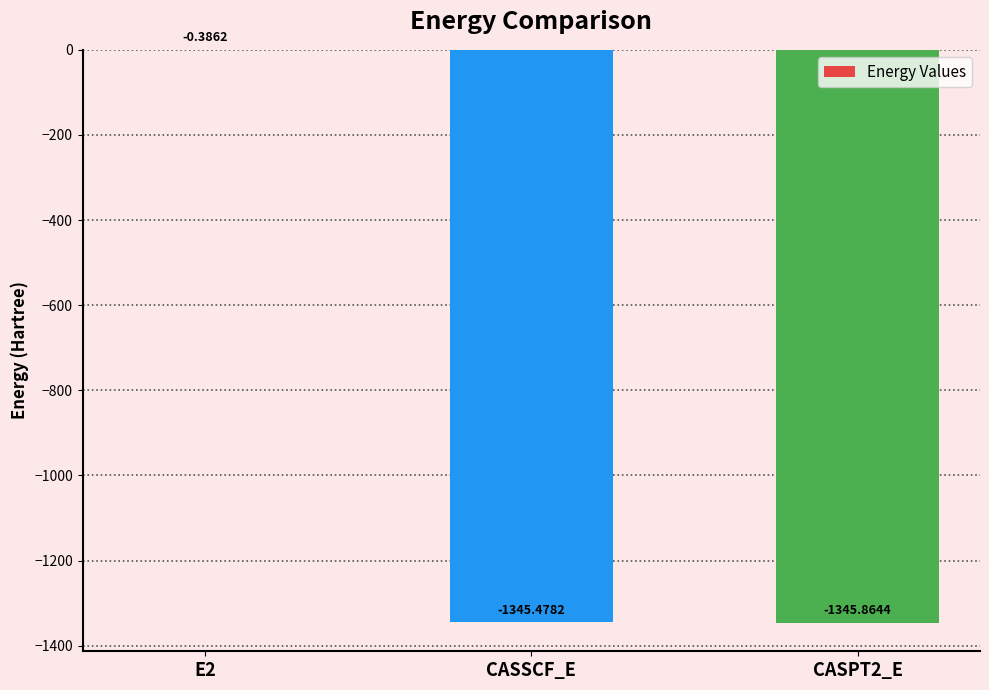

What is the change in value from E2 to CASSCF_E?

-1345.1